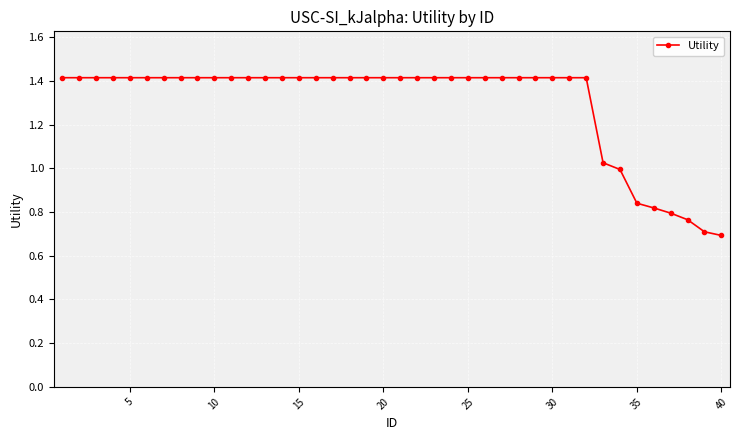

What is the average value?

1.3